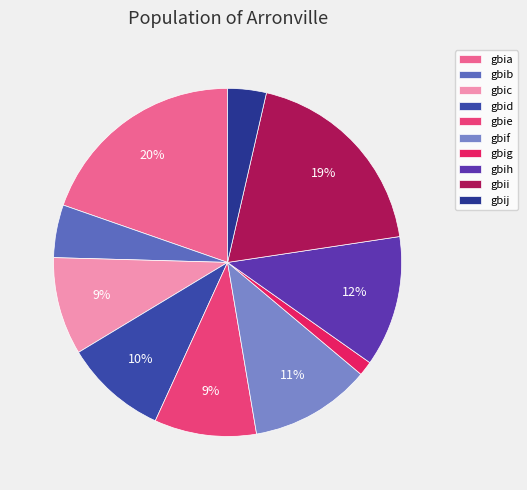

Between gbid and gbib, which is larger?

gbid